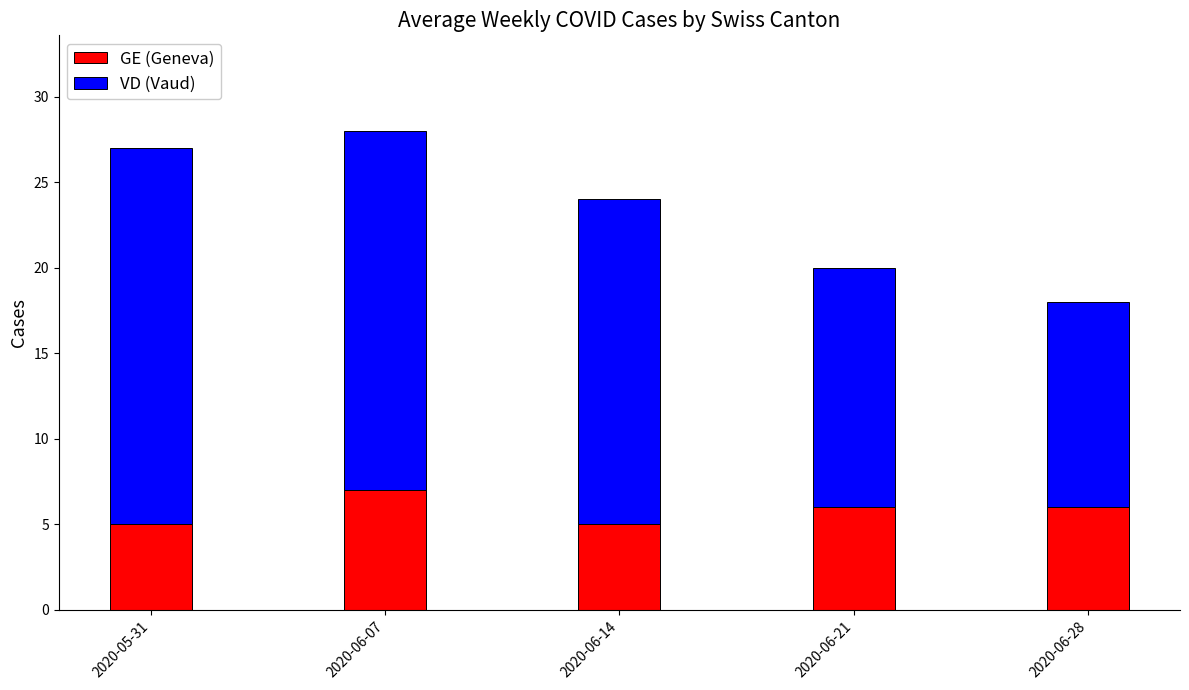

What is the total value across all series at 2020-06-21?

20